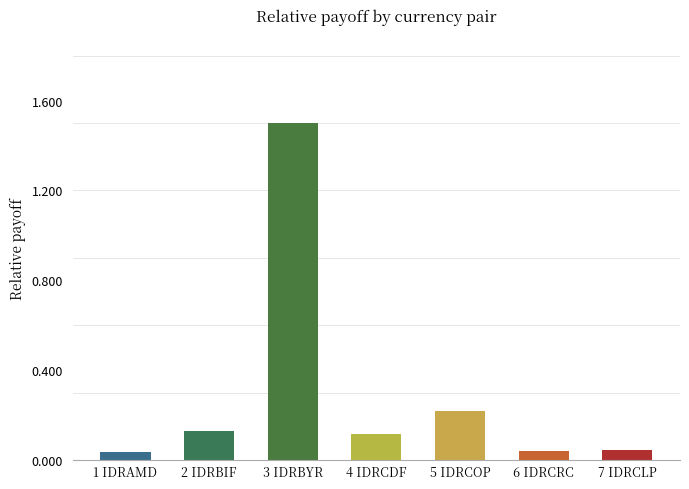

The value at 5 IDRCOP is 0.3. True or false?

False